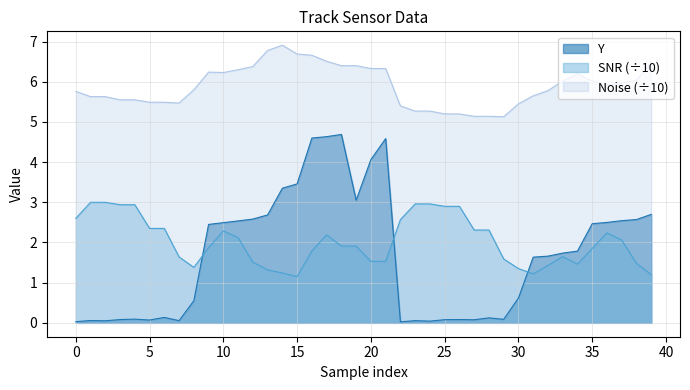

List the series in order of their peak value, highest first.

Noise (÷10), Y, SNR (÷10)